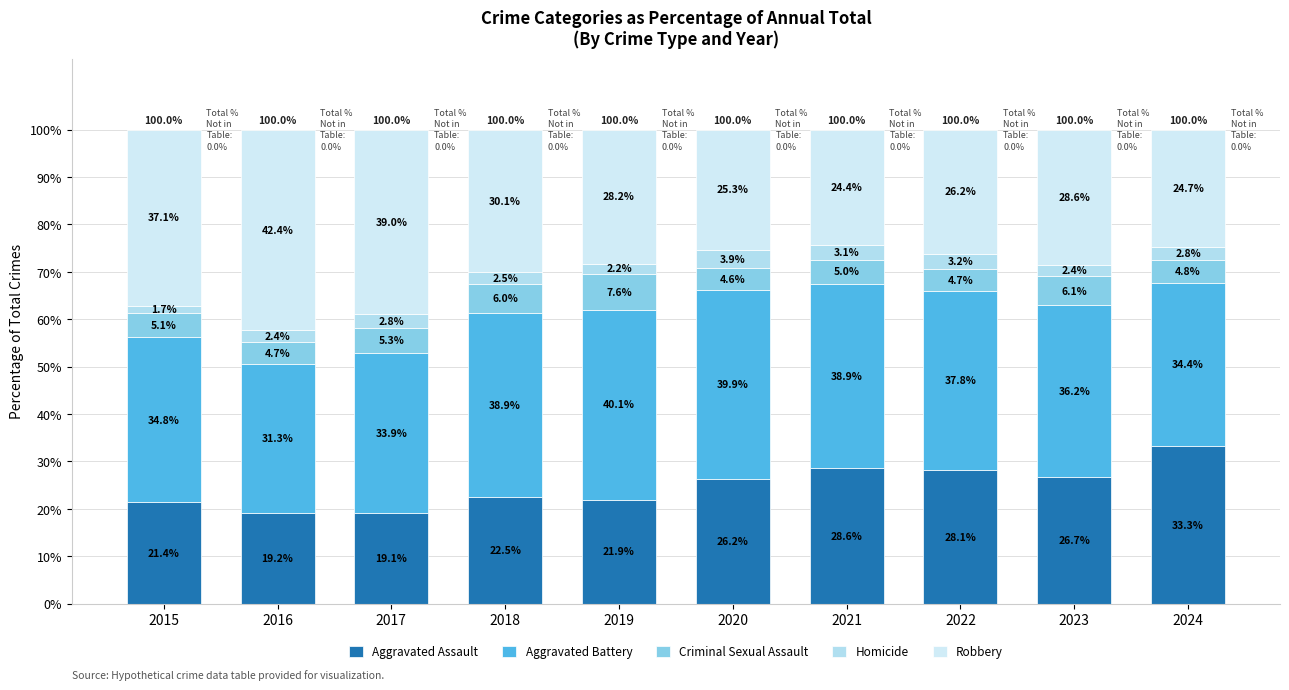

Where is Aggravated Battery nearest to the value 35?

2015